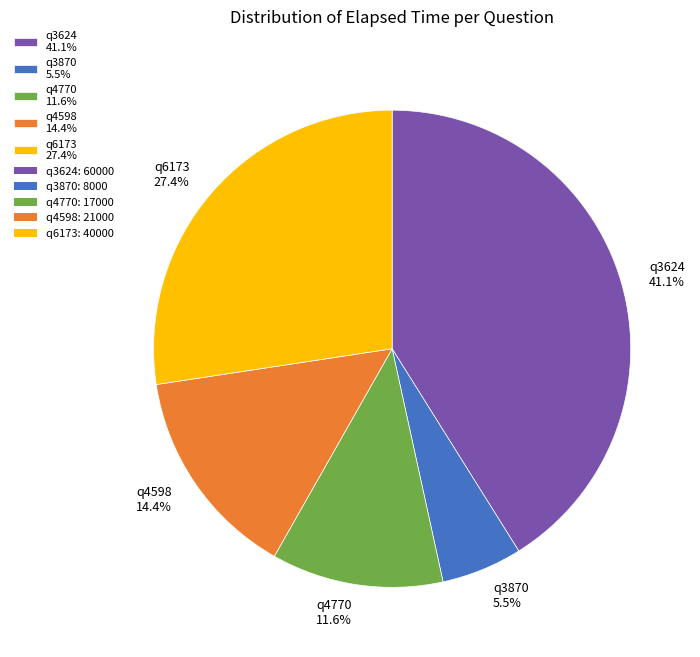

To the nearest percent, what portion does q4598 represent?

14%